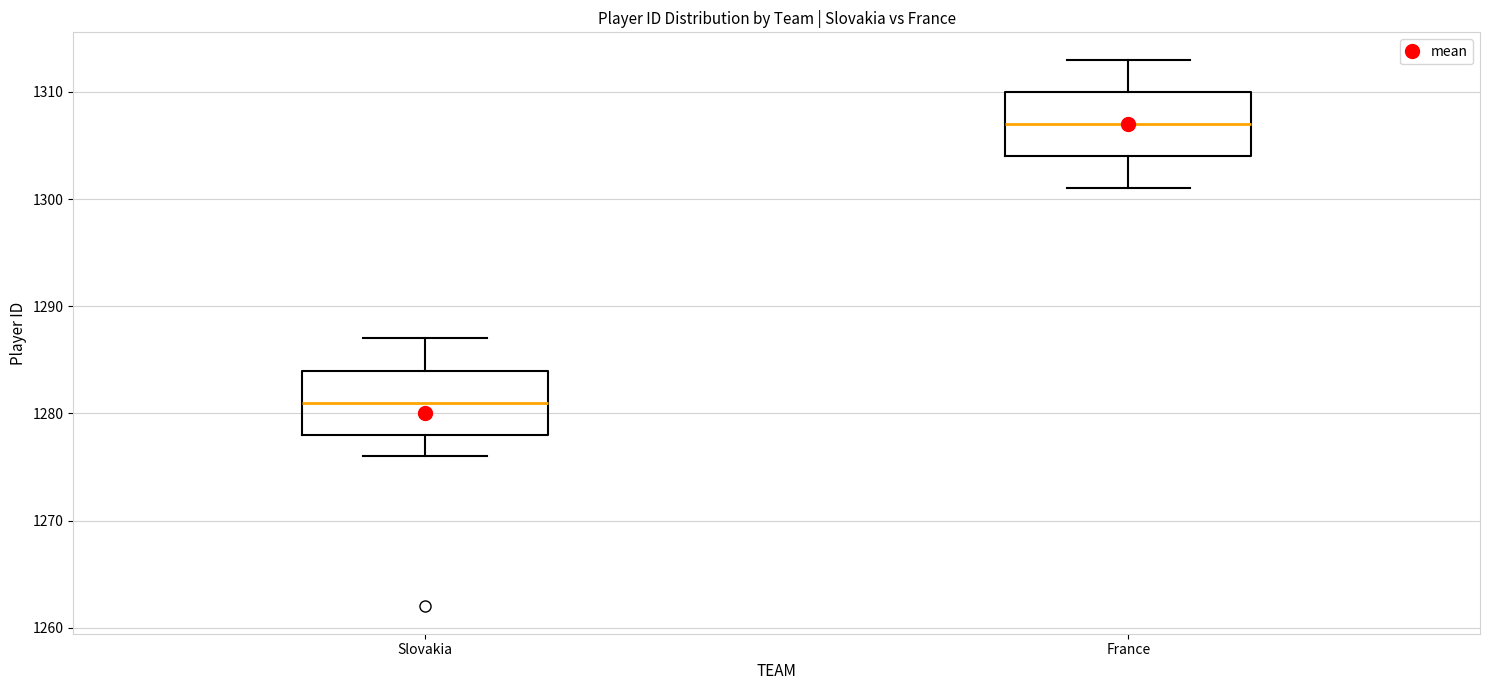

Where is the upper edge of the box for Slovakia on the y-axis? The values are not printed on the chart, so give them approximately, as read against the axis.

1284